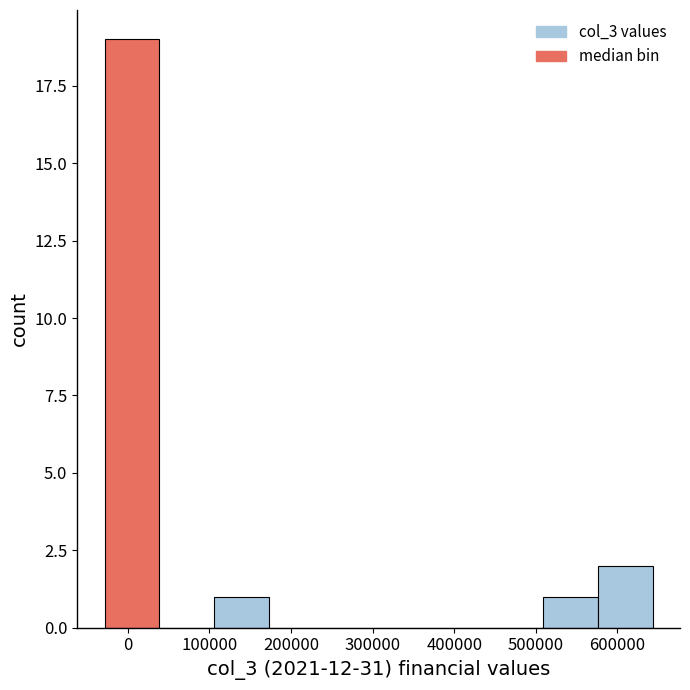

How tall is the bar that spans 110000 to 170000 on the x-axis? Neither the bar edges nor the heights are printed on the chart, so give them approximately, as read against the axes.

1